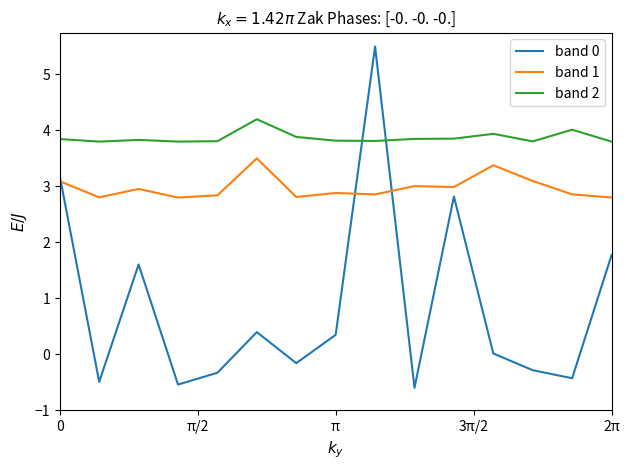

What is the maximum value for band 0?

5.5